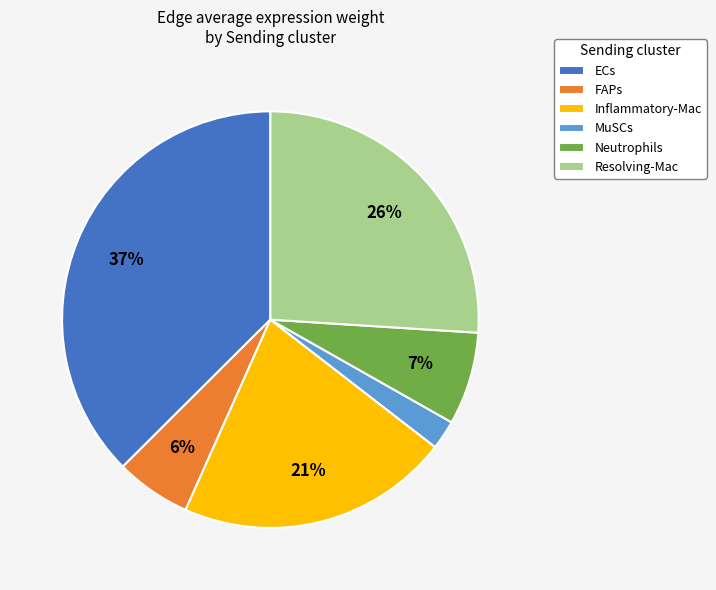

Do Resolving-Mac and ECs together represent more than half of the pie?

Yes